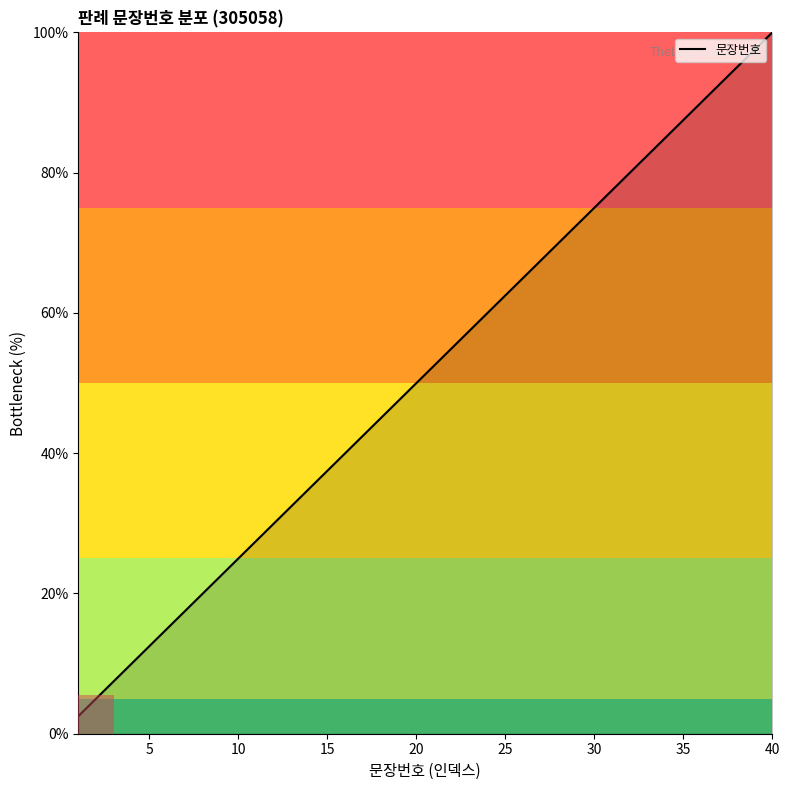

What is the smallest value displayed?

2.5